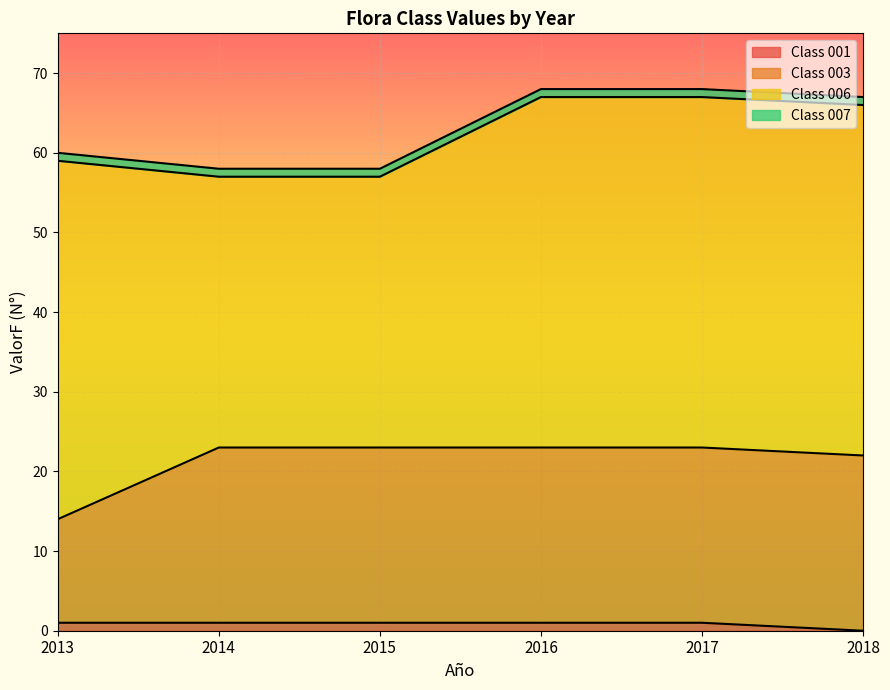

Does the chart display data point markers on the line(s)?

No